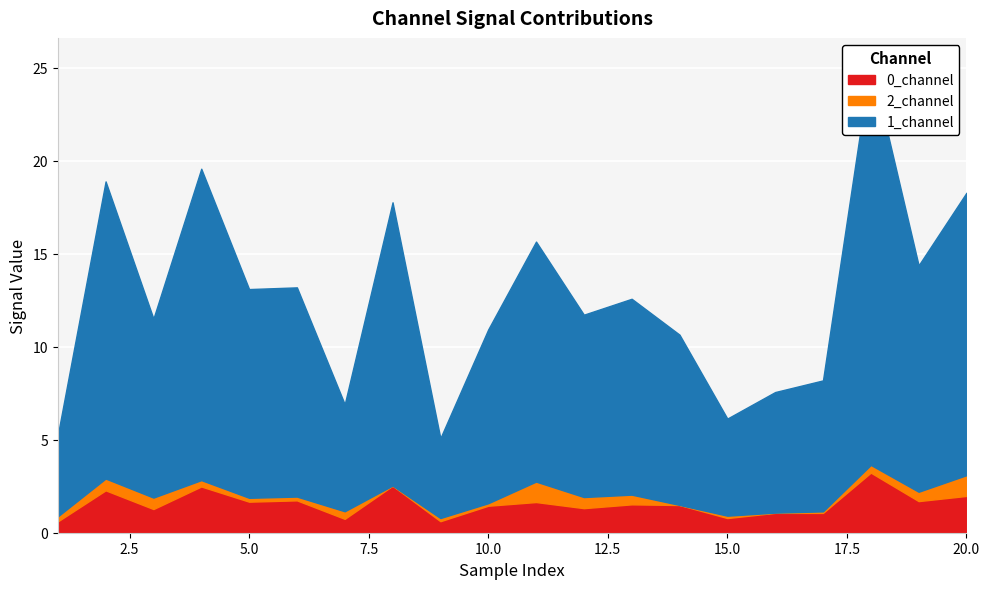

True or false: 0_channel and 2_channel intersect in this chart.

False